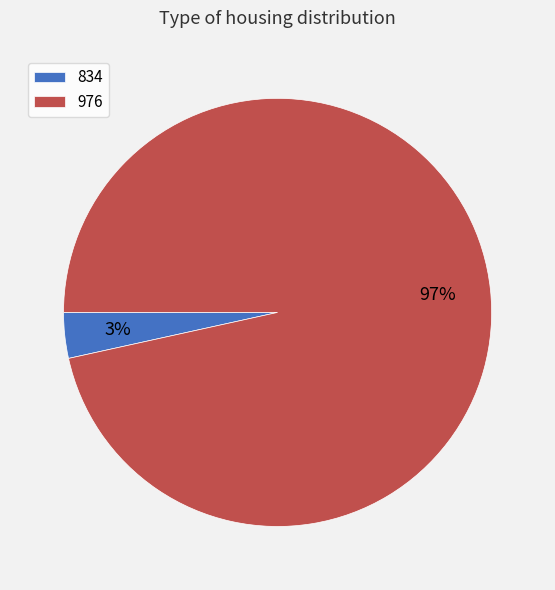

To the nearest percent, what is the combined percentage of 834 and 976?

100%